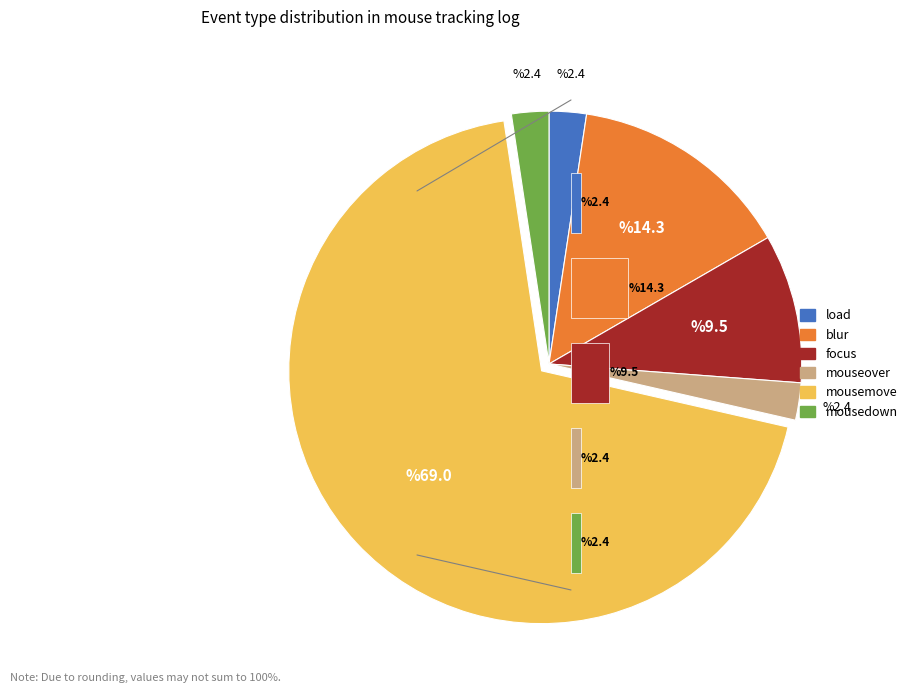

Between blur and mousemove, which is larger?

mousemove